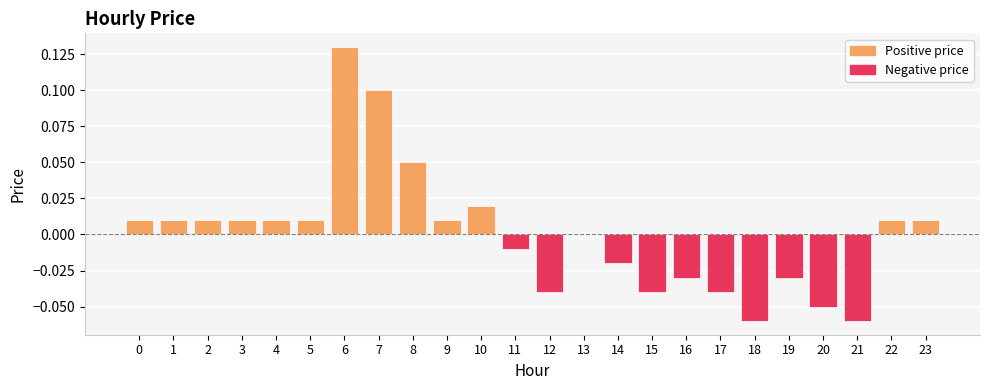

Count the number of data series in this chart.

1